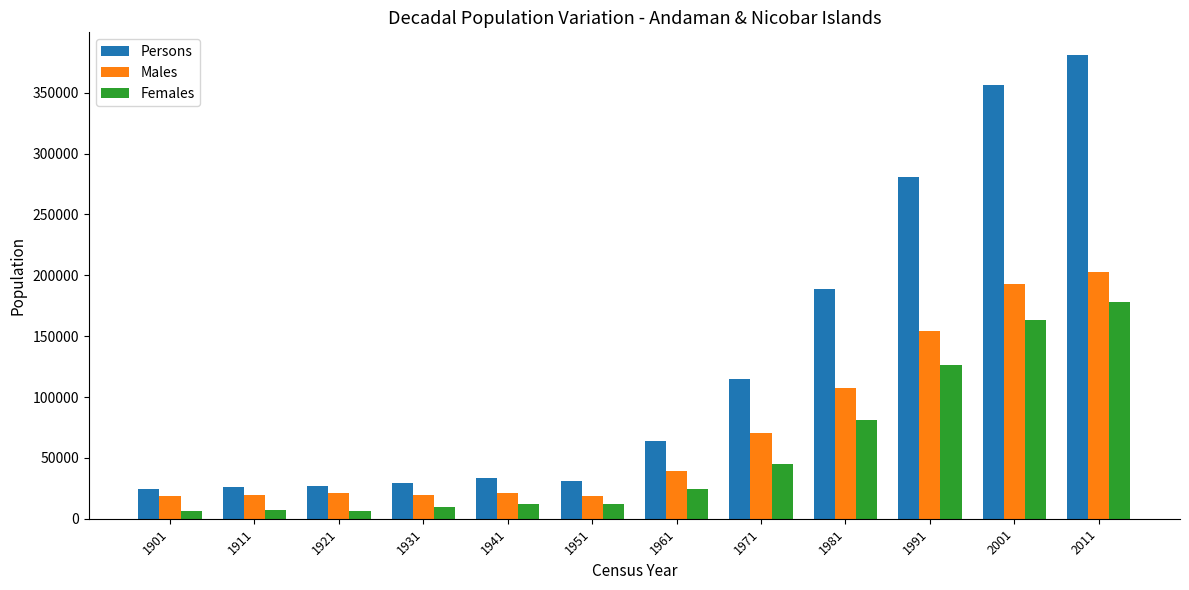

True or false: Males has a value of 43048 at 1971.

False